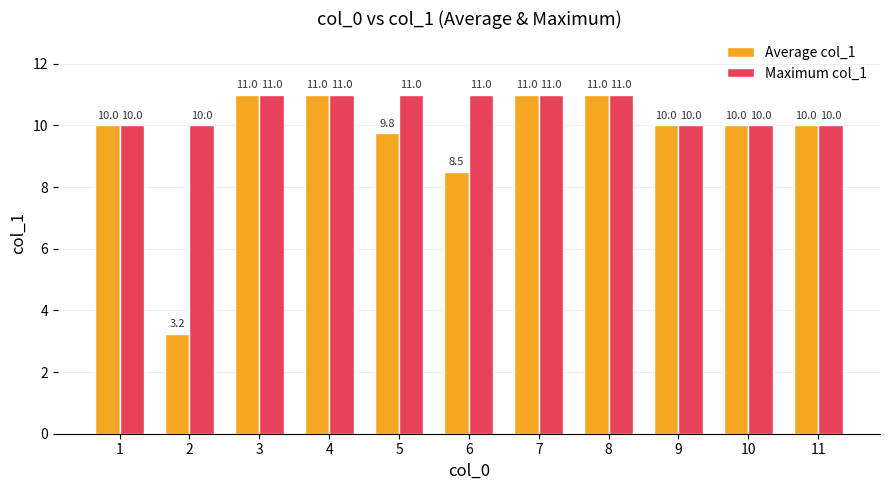

Rank the series by their average value, from highest to lowest.

Maximum col_1, Average col_1